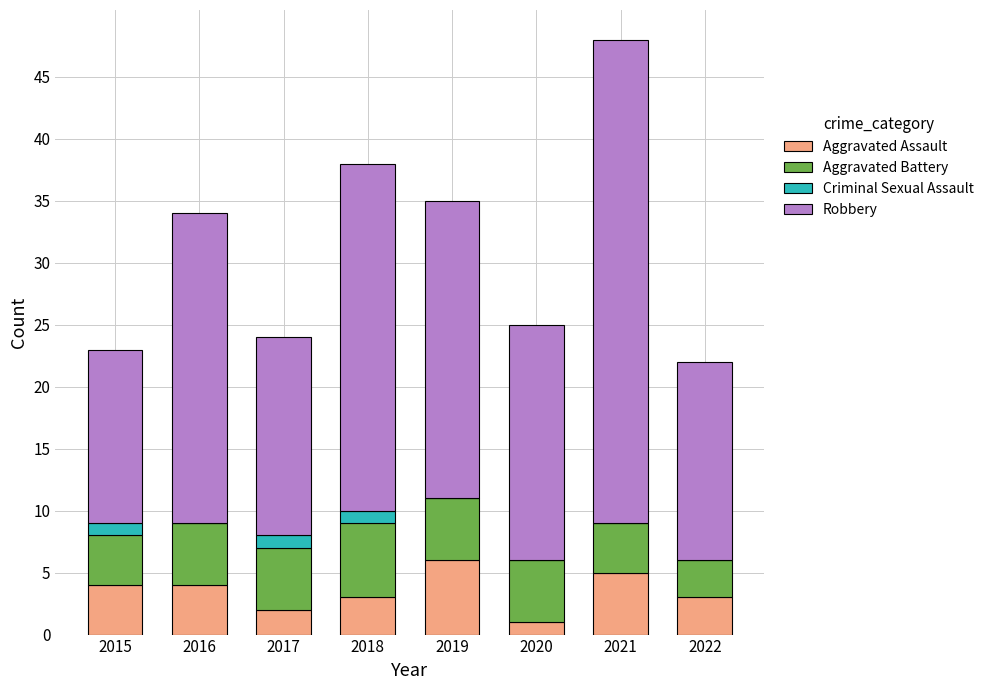

The value of Aggravated Assault at 2017 is 2. True or false?

True